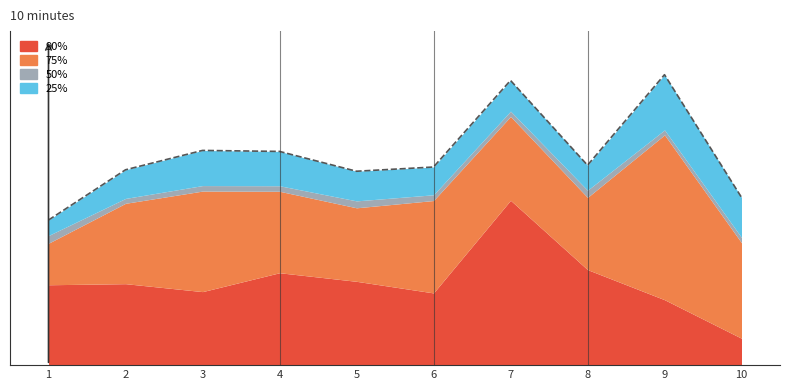

True or false: 50% and 75% intersect in this chart.

False